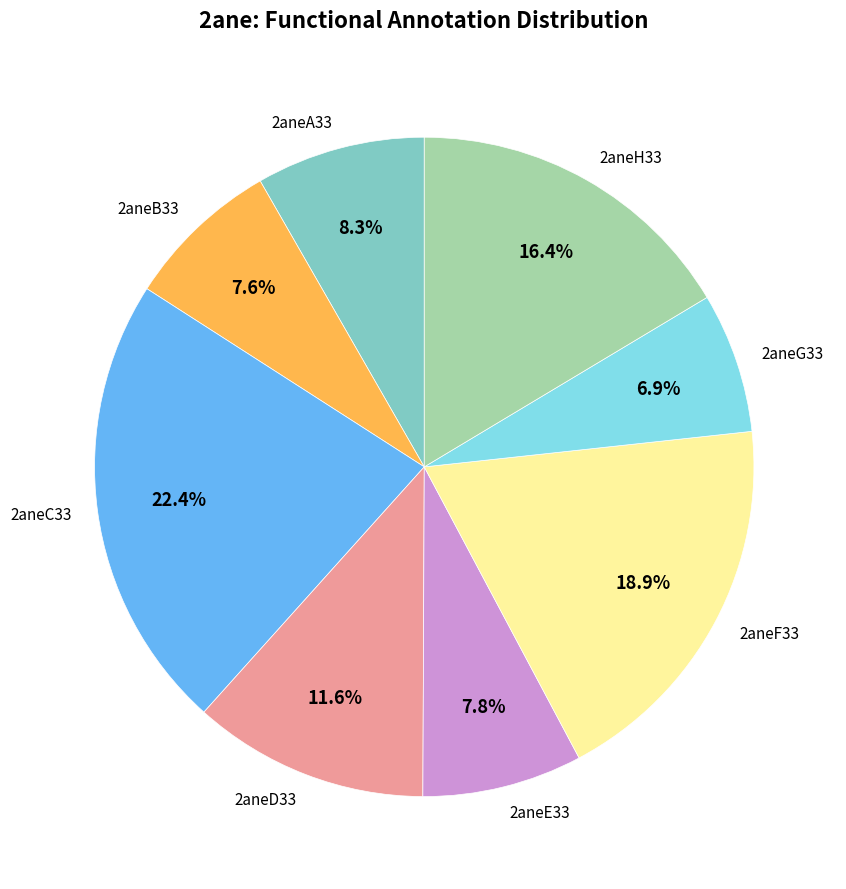

To the nearest percent, what is the combined percentage of 2aneC33 and 2aneE33?

30%